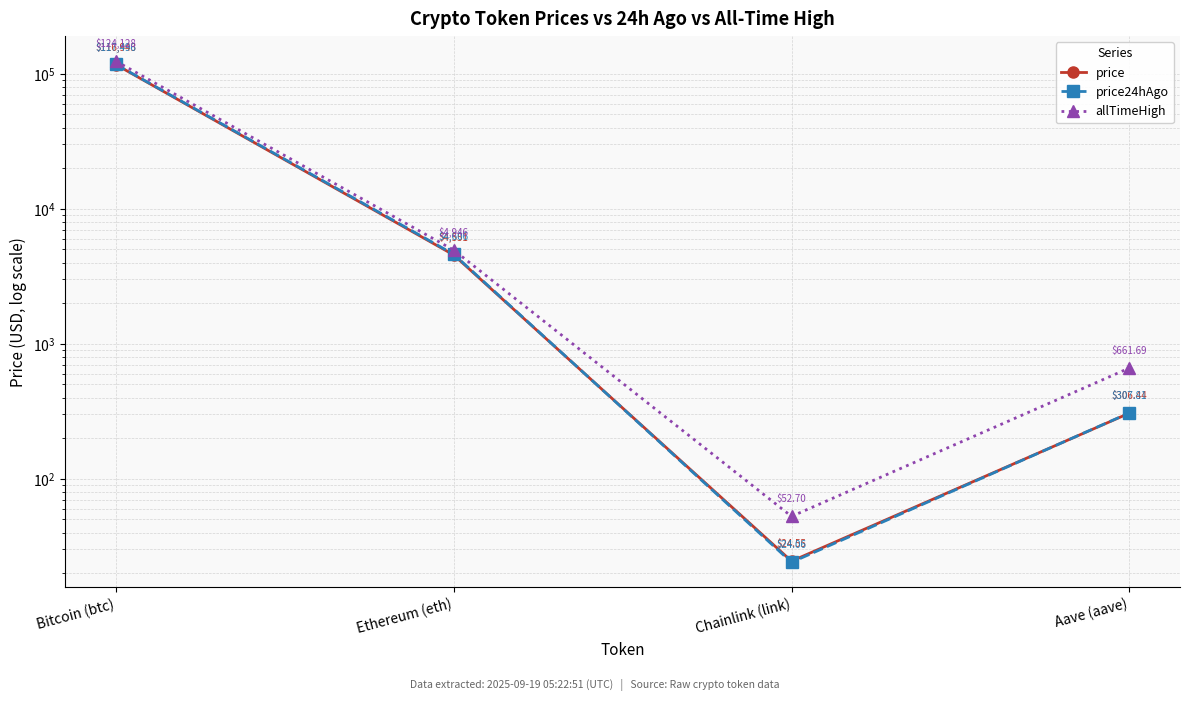

What is the label of the 4th point from the left?

Aave (aave)